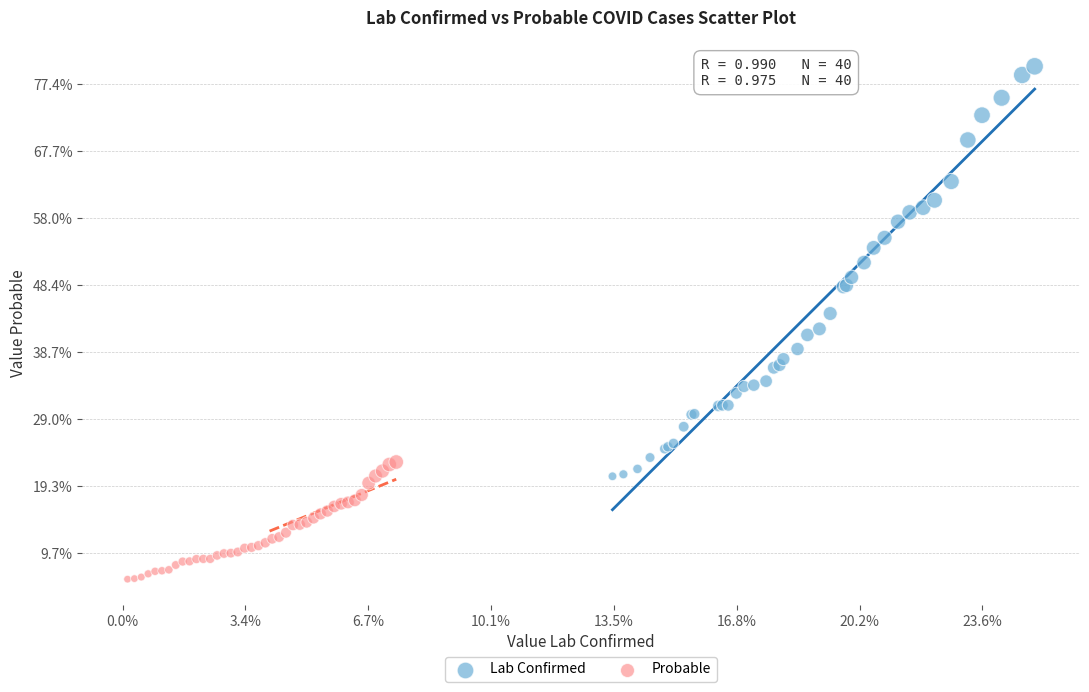

Which series contains the highest Y value?

Lab Confirmed